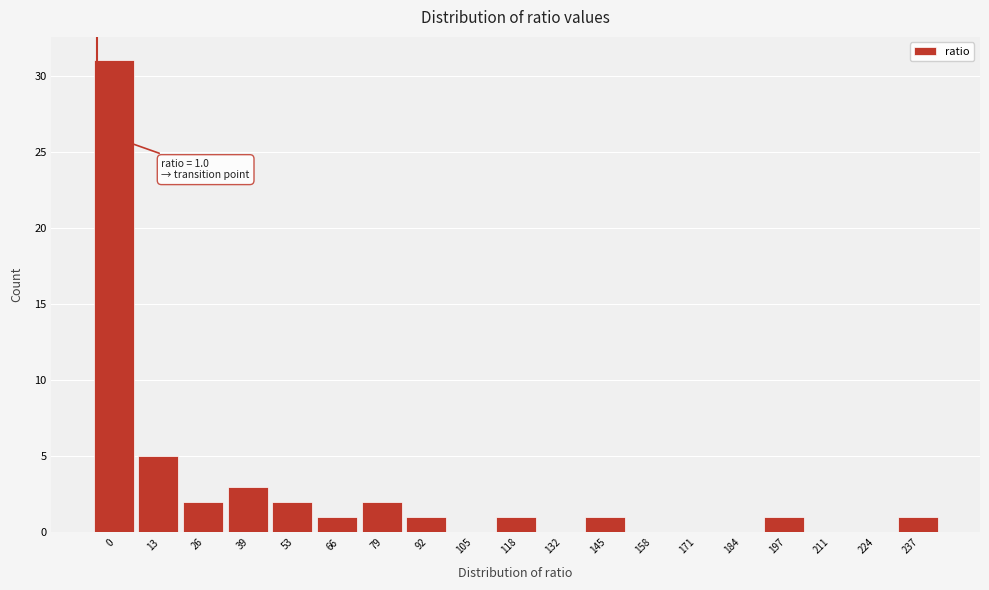

Reading right to left, what are all the values shown in this chart?

237=1	224=0	211=0	197=1	184=0	171=0	158=0	145=1	132=0	118=1	105=0	92=1	79=2	66=1	53=2	39=3	26=2	13=5	0=31